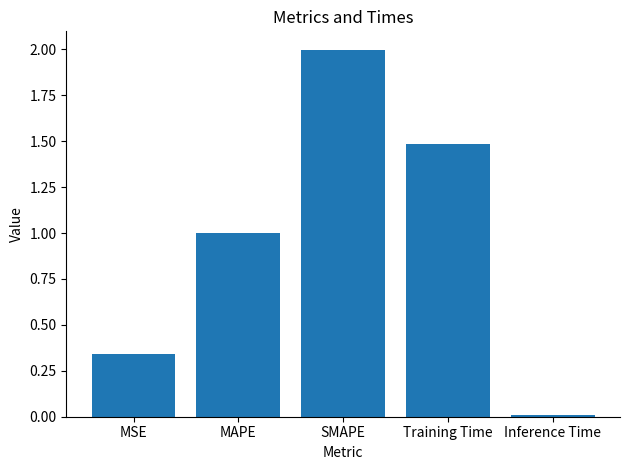

What is the label of the 5th bar from the right?

MSE